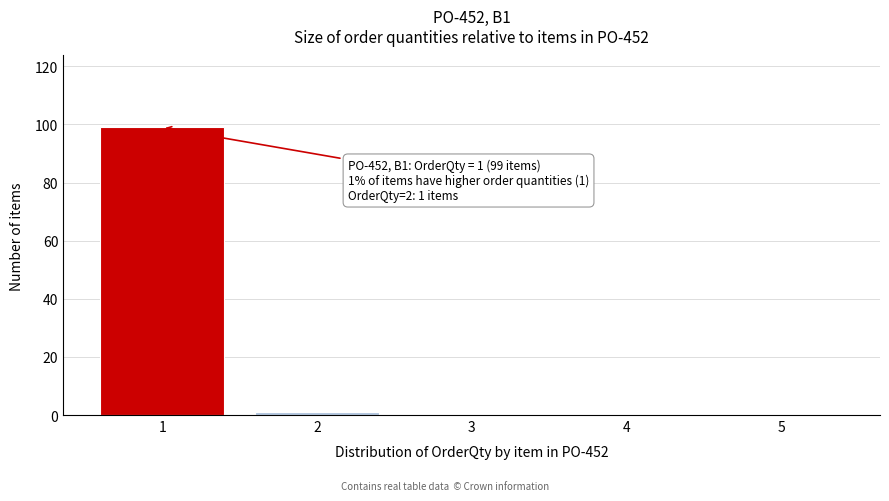

Over which range of the x-axis is the bar tallest?

0.5 to 1.5